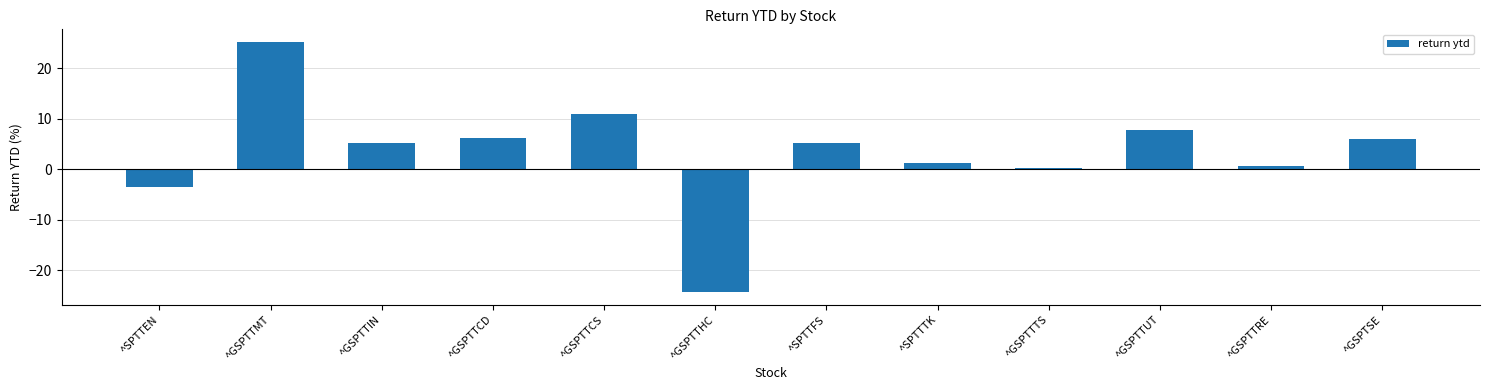

What is the sum of all values?

41.1